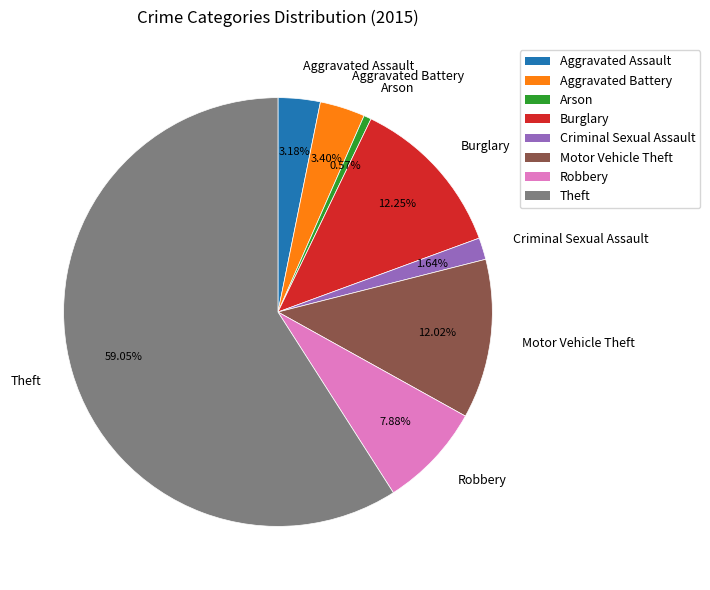

To the nearest percent, what is the average slice percentage?

12%